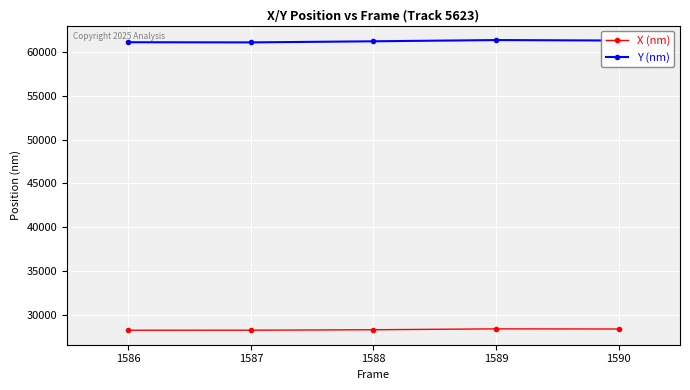

What is the greatest value displayed?

61368.6